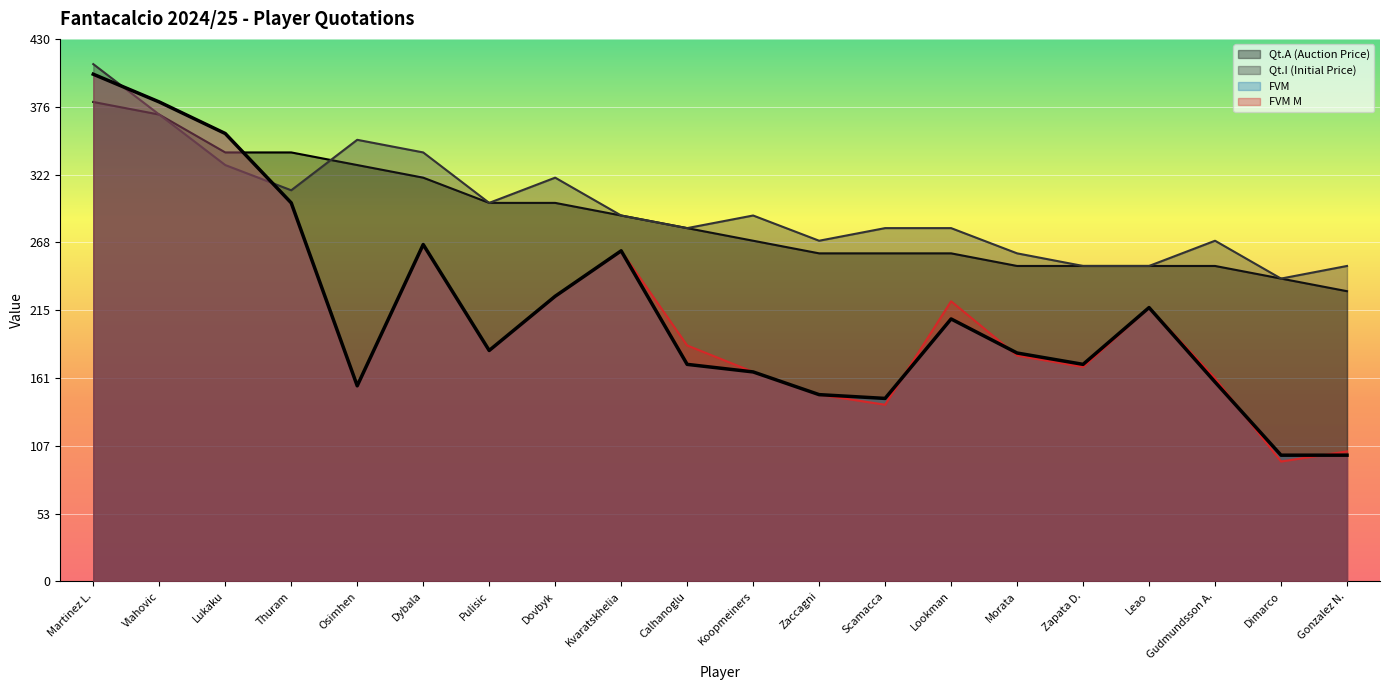

Which series has the largest total across all categories?

Qt.I (Initial Price)